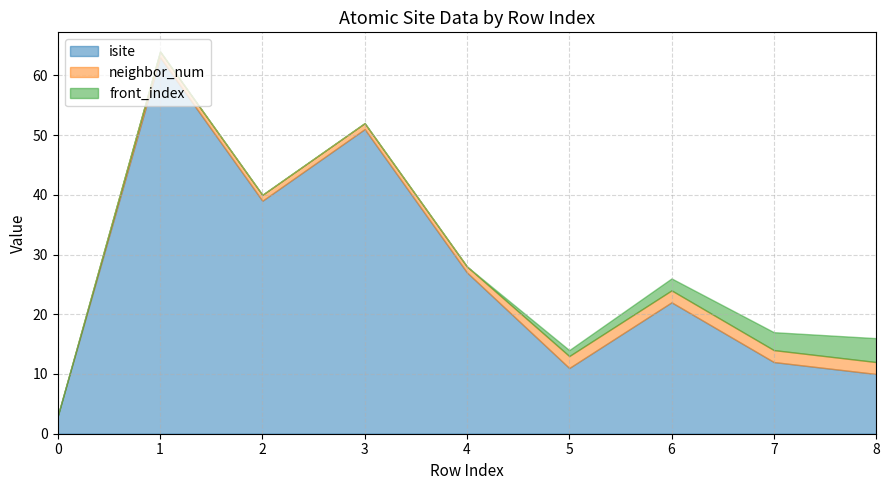

What is the difference between the maximum and minimum values in the front_index series?

4